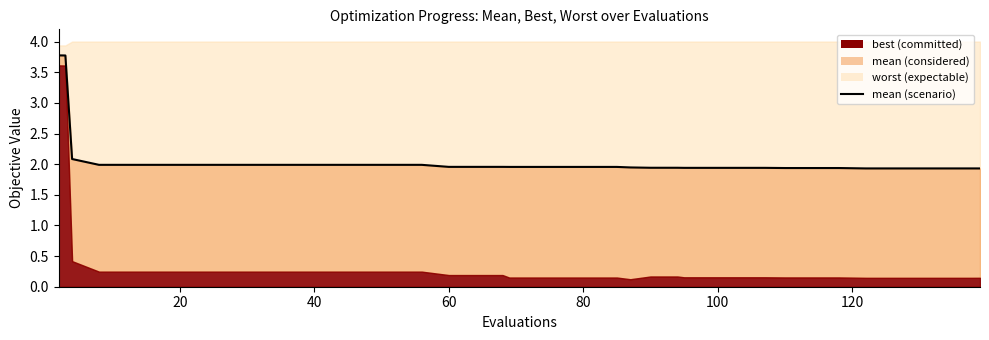

True or false: the data shows 2.6 at 23.

False